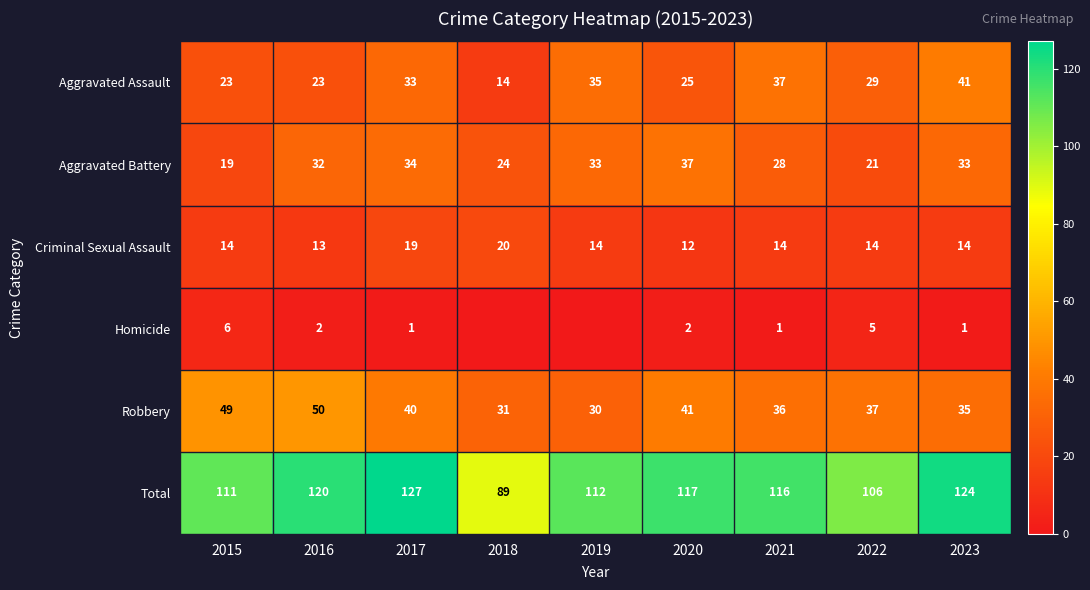

Rank the categories by Robbery value from lowest to highest.

2019, 2018, 2023, 2021, 2022, 2017, 2020, 2015, 2016